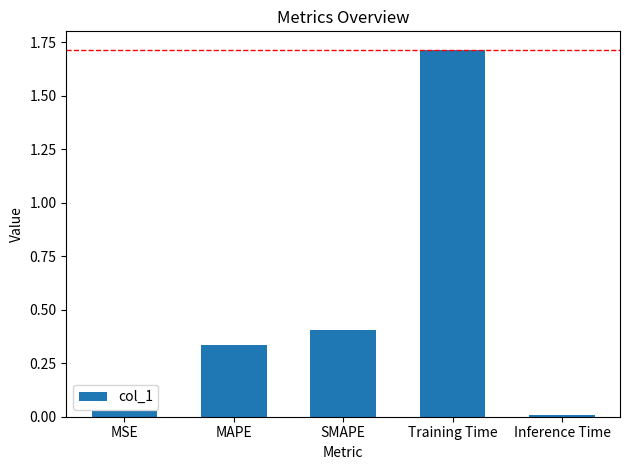

At which category does the chart reach its peak across all series?

Training Time